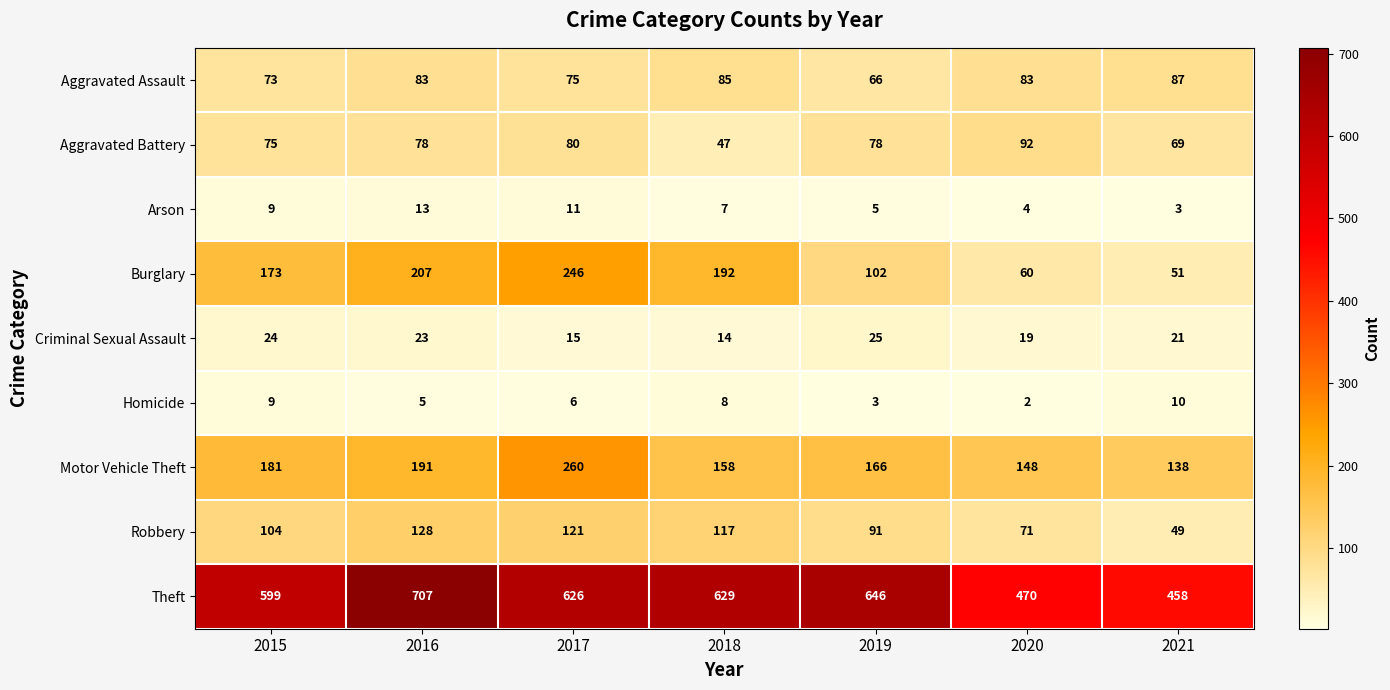

At which category is the sum across all series the highest?

2017